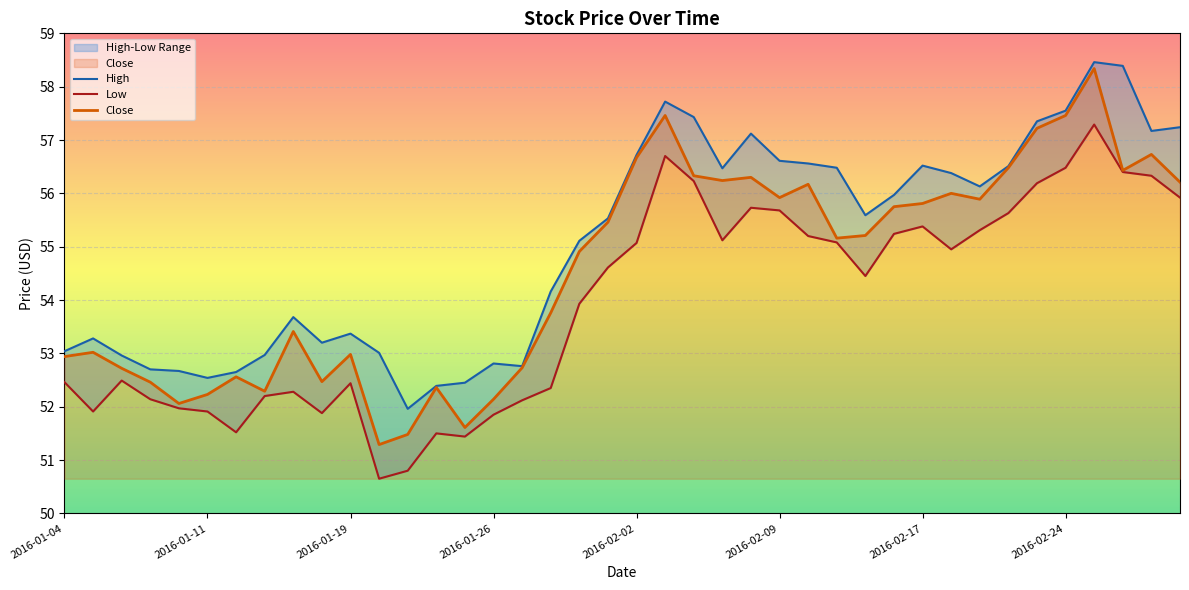

The High series shows 52.8 at 2016-01-27. True or false?

True